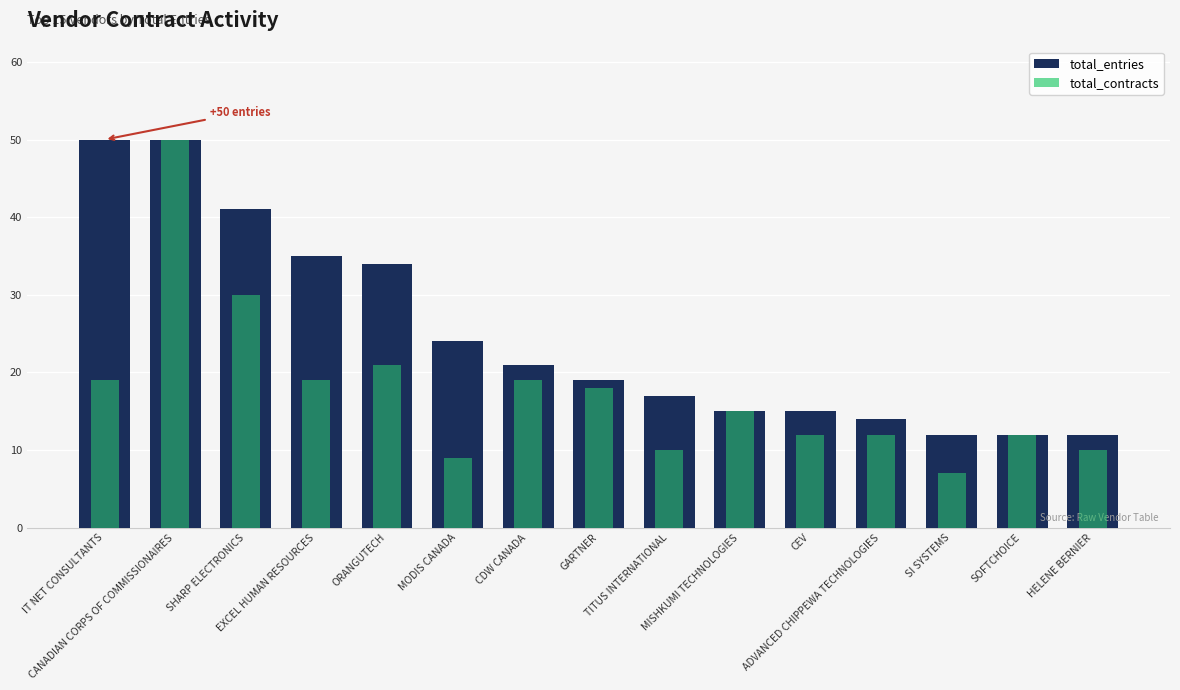

The value of total_contracts at GARTNER is 29. True or false?

False